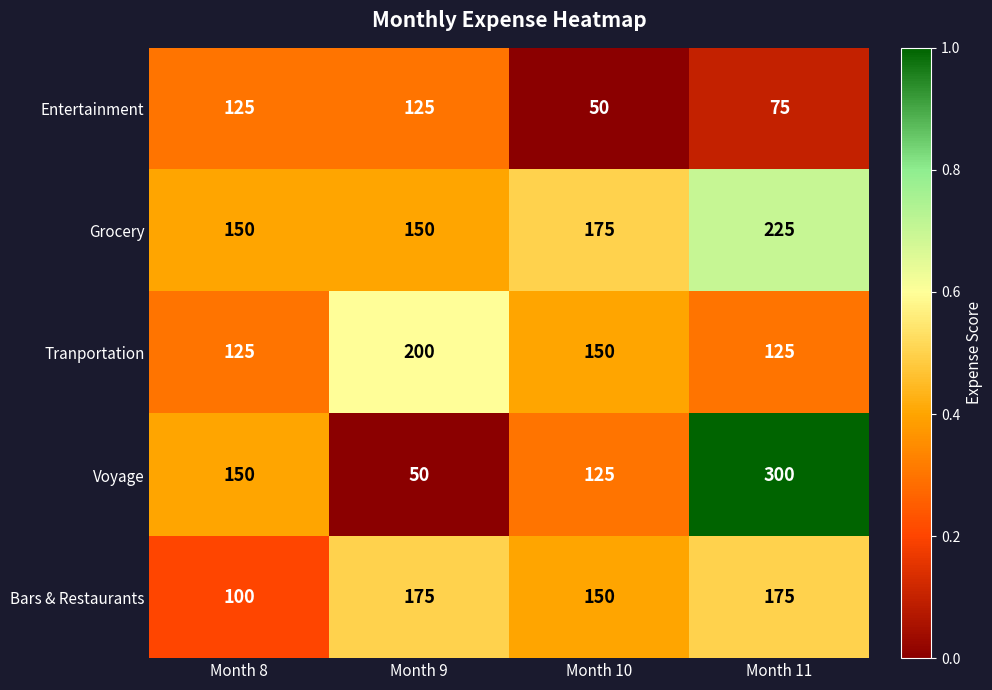

The value of Tranportation at Month 10 is 150. True or false?

True